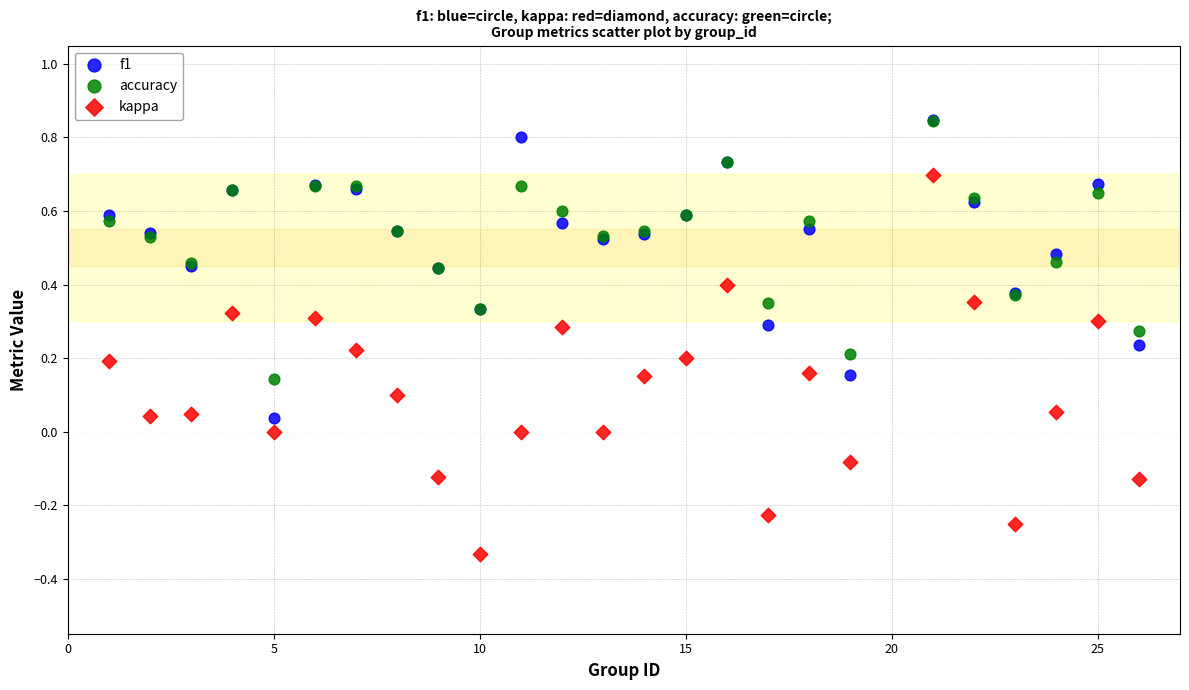

Which series reaches the minimum Y coordinate?

kappa